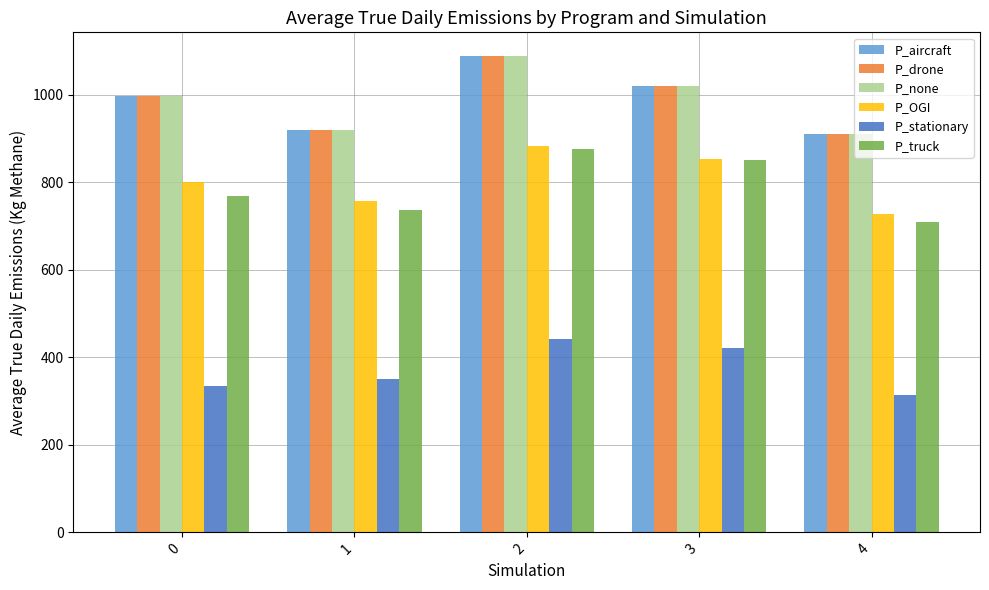

What is the spread (max minus min) of values at 2?

646.8